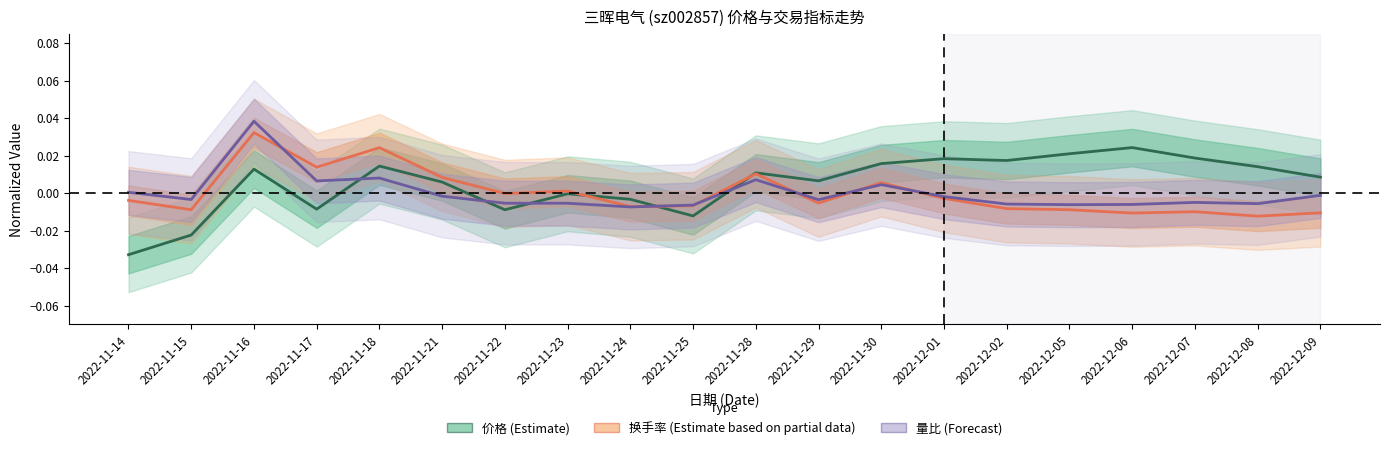

What position from the right is 2022-11-25?

11